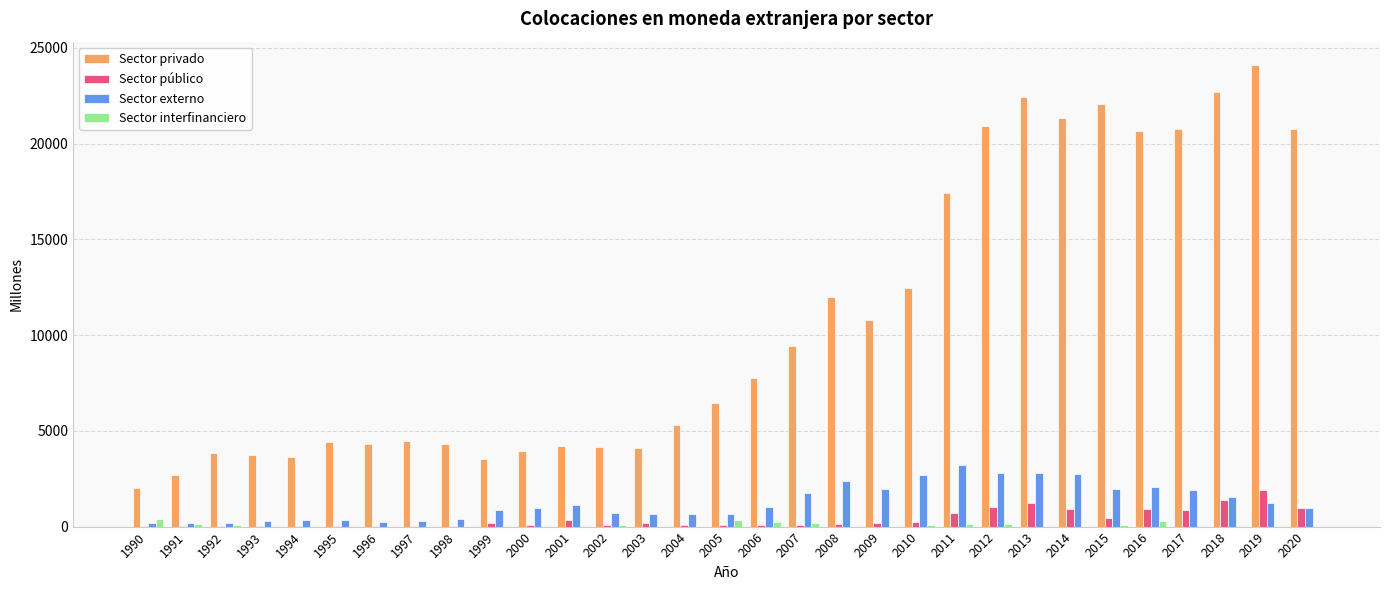

What is the sum of the Sector privado values at 1992 and 2009?

14610